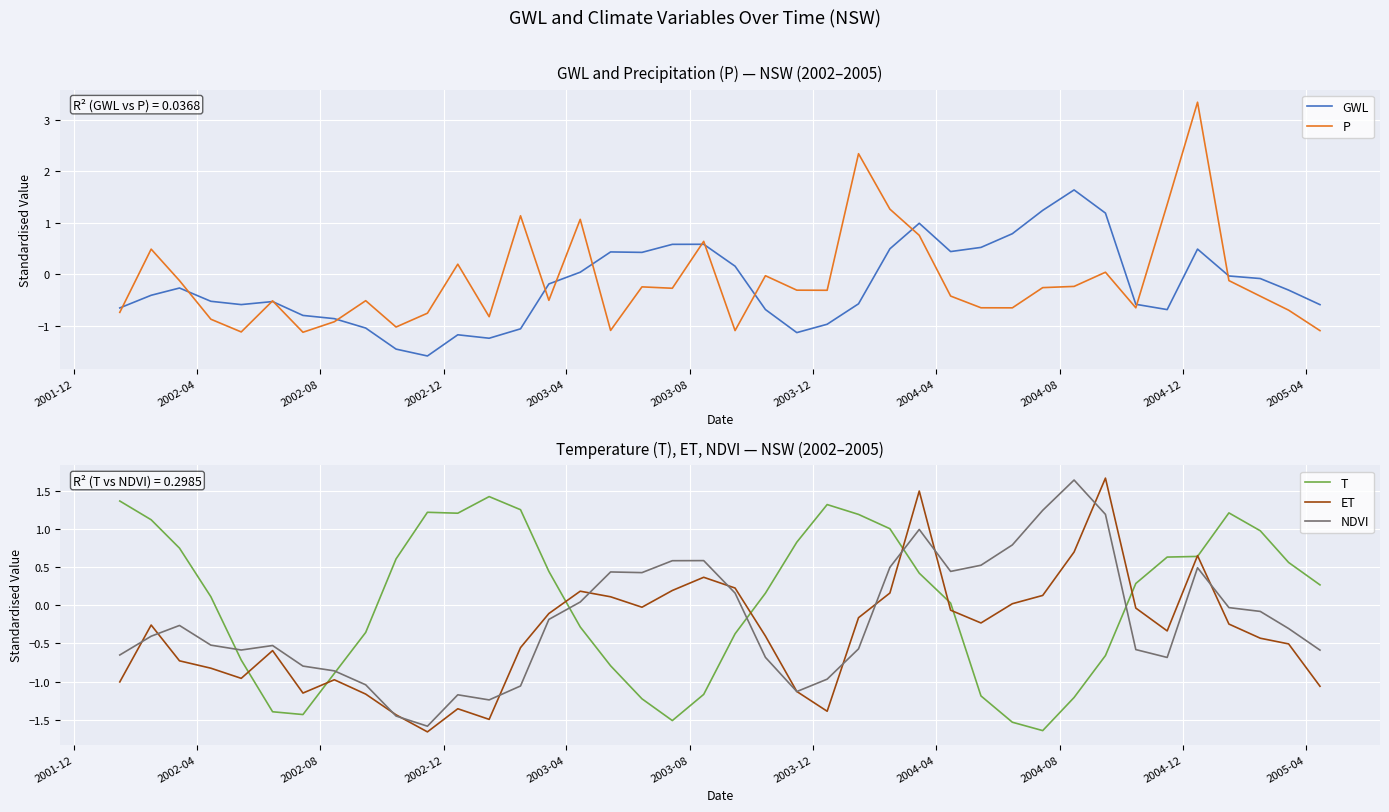

What is the highest value of the T series?

1.4